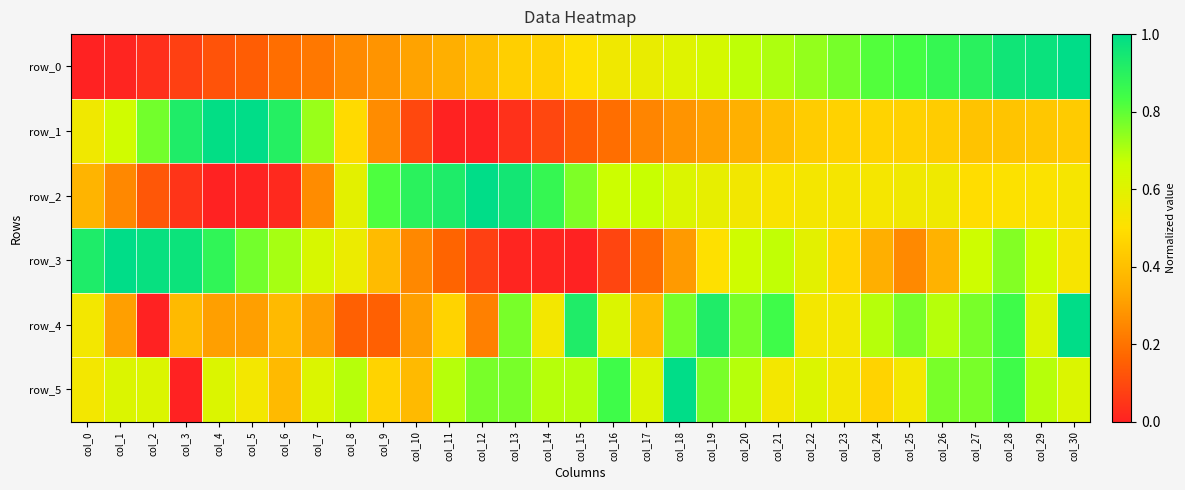

Rank the series at col_18 from highest to lowest value.

row_5, row_4, row_2, row_0, row_3, row_1